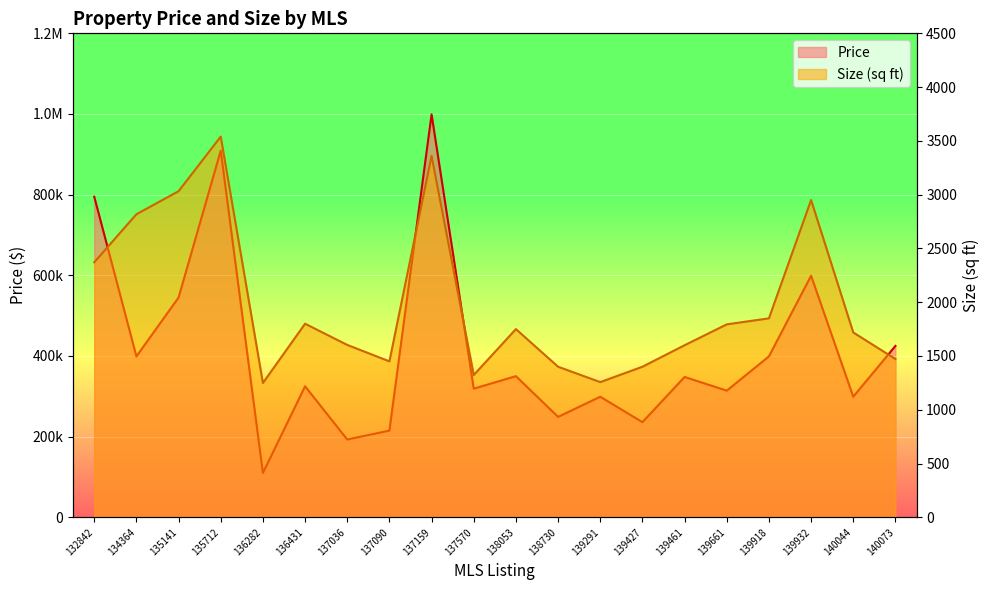

The value of Price at 134364 is 399000. True or false?

True